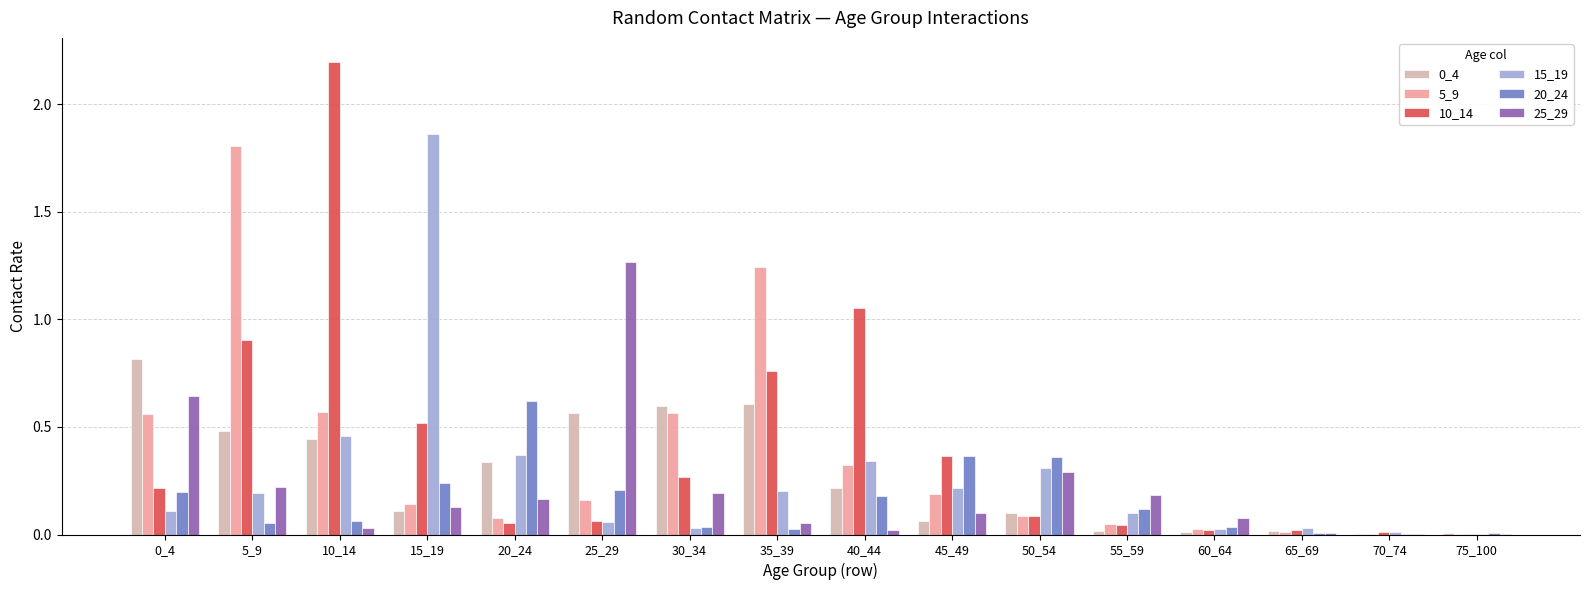

Is the value of 15_19 at 75_100 greater than the value of 0_4 at 5_9?

No